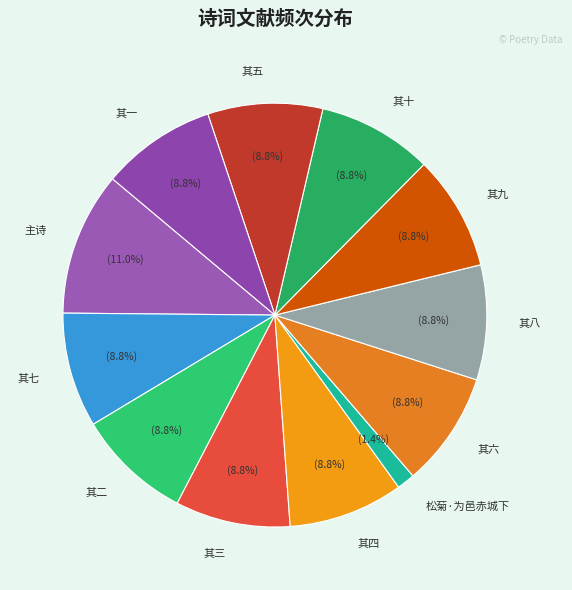

To the nearest percent, what is the average slice percentage?

8%